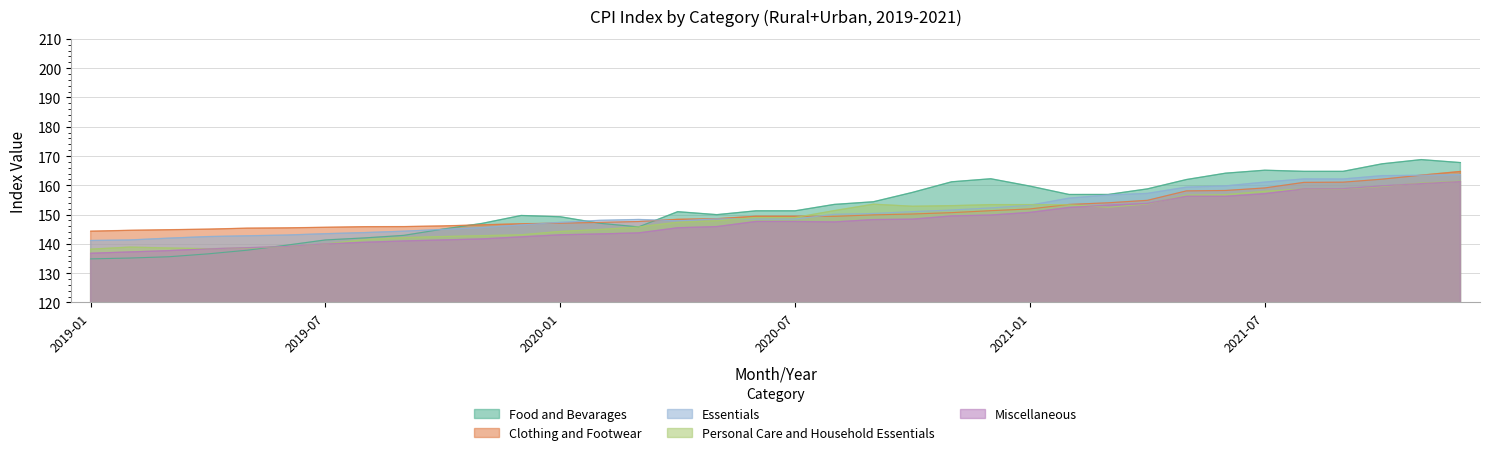

What position from the left is 2021-07?

31